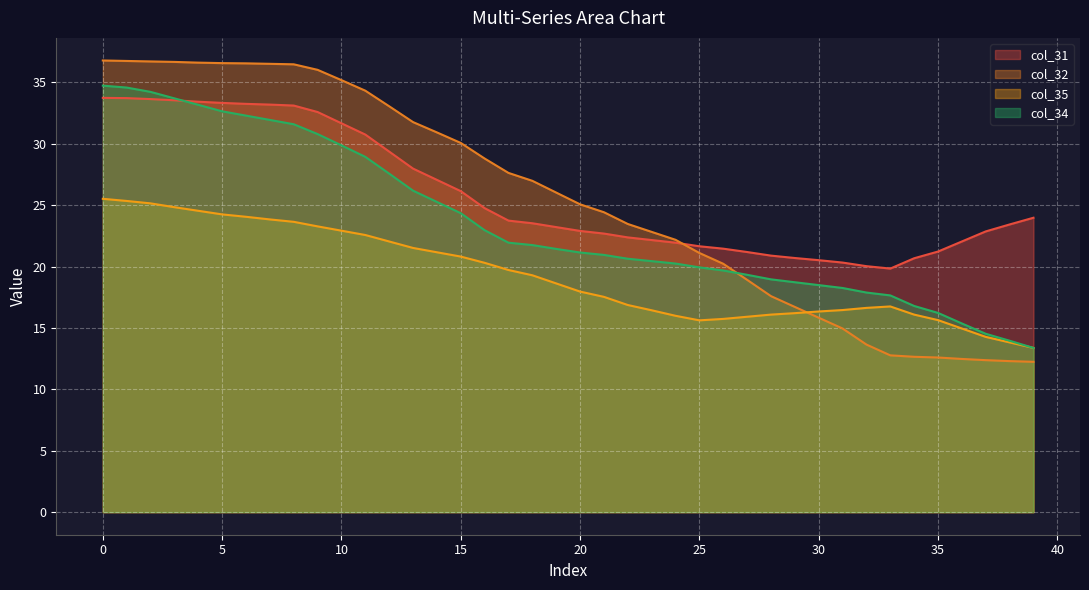

At how many categories does at least one series exceed 14?

40